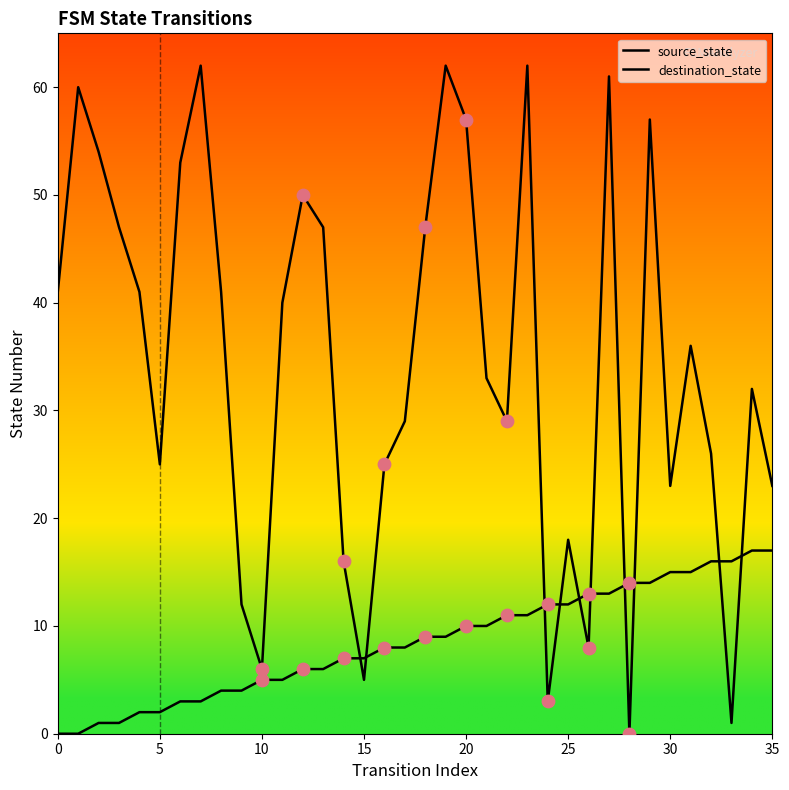

At how many categories does at least one series exceed 15?

30